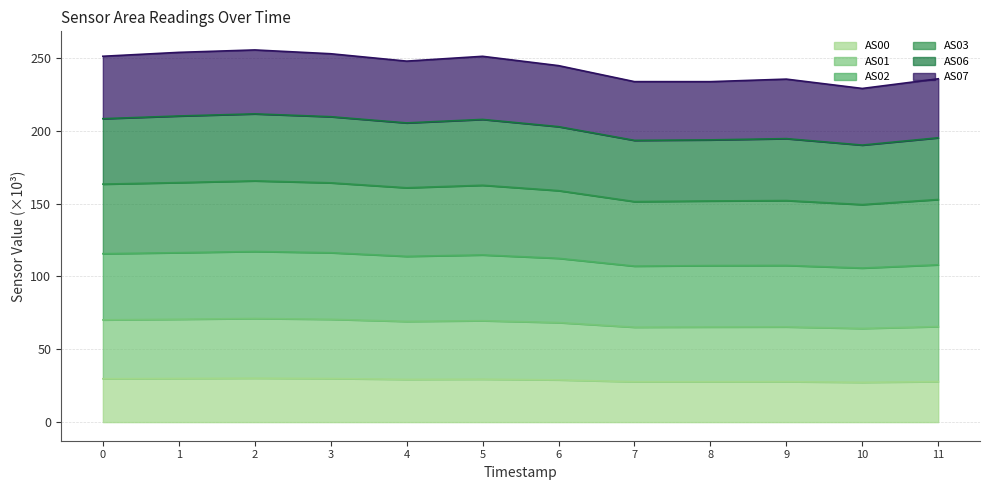

What is the lowest value of the AS00 series?

27.3